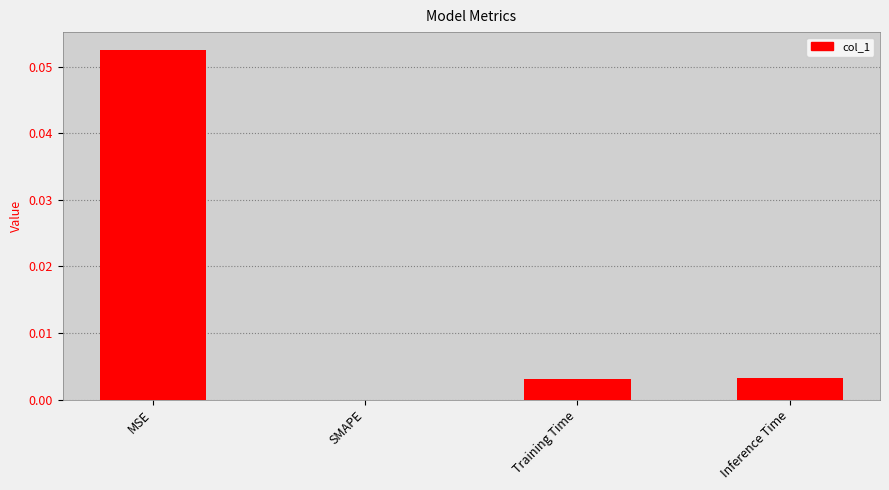

Which has a higher value, MSE or Inference Time?

MSE